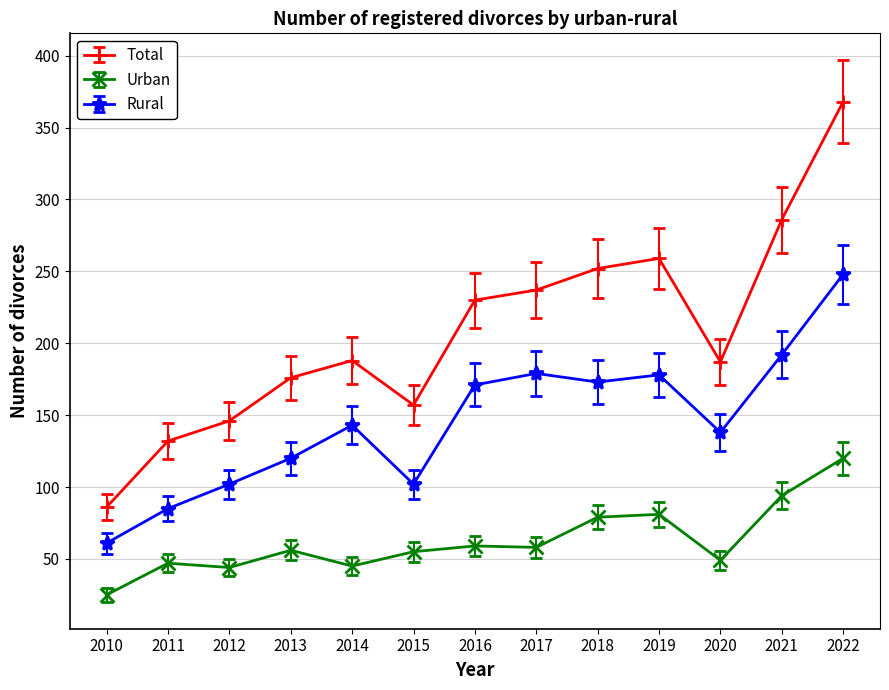

At which category does Total reach its first local peak?

2014